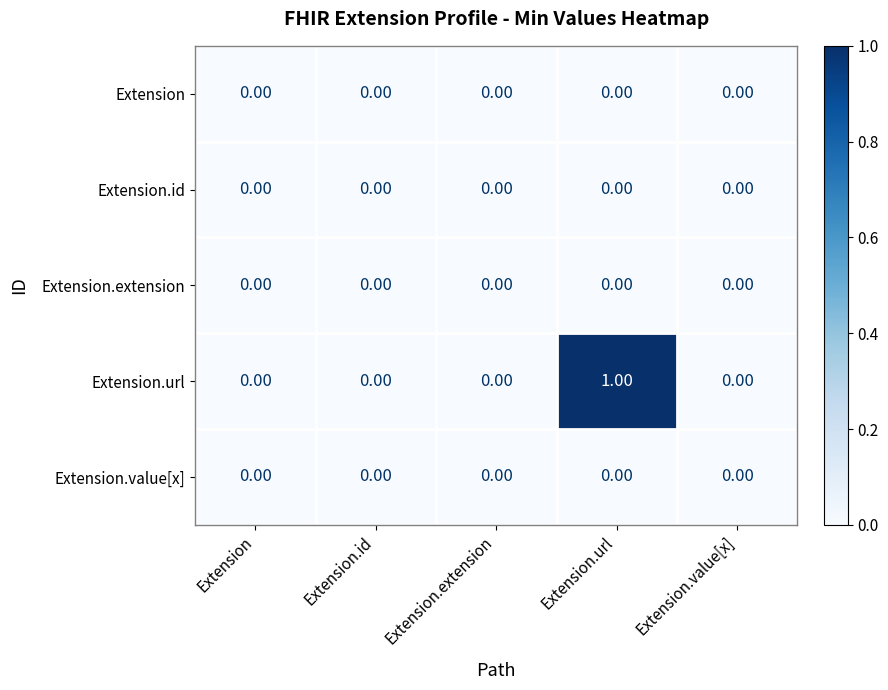

Which series changed the most between Extension.id and Extension.url?

Extension.url